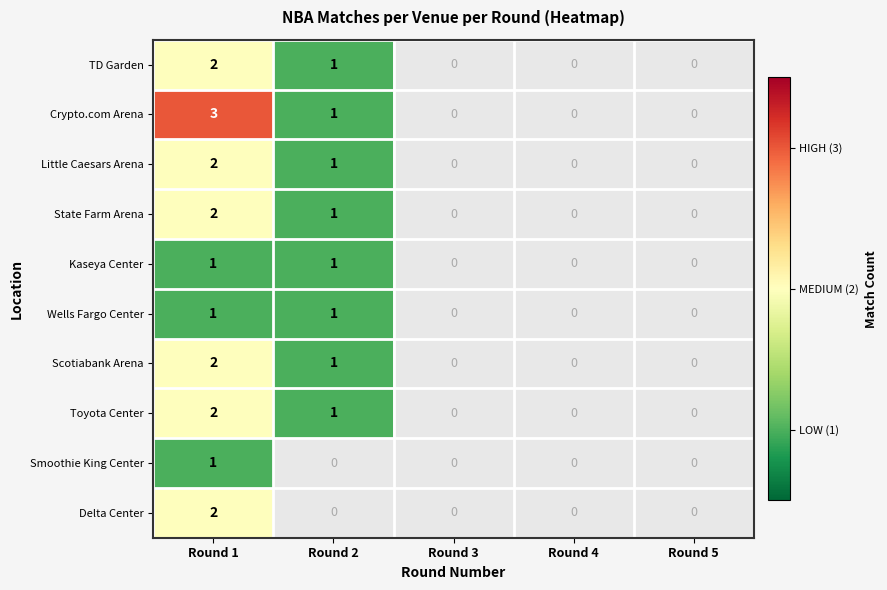

Is it true that Crypto.com Arena equals 3 at Round 1?

True